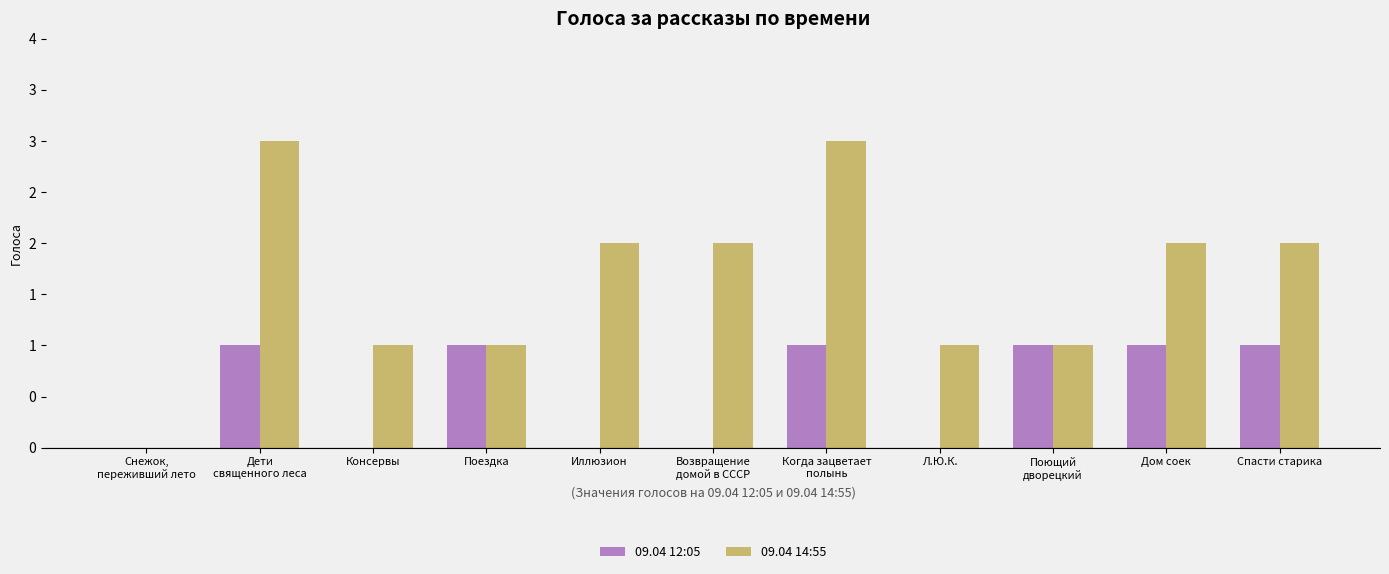

At which label is 09.04 12:05 closest to 0?

Снежок,
переживший лето